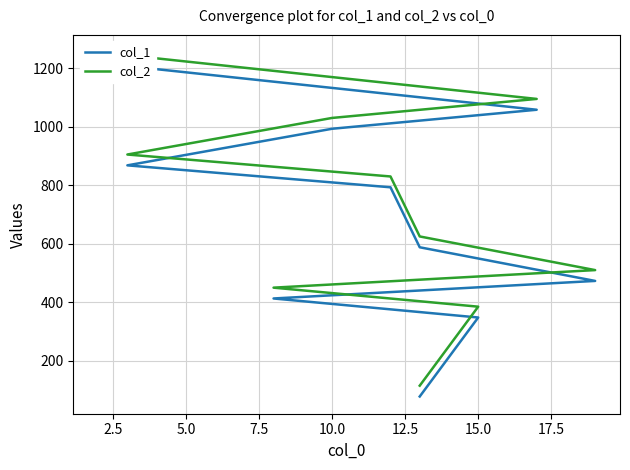

Which series has the widest spread of values?

col_1